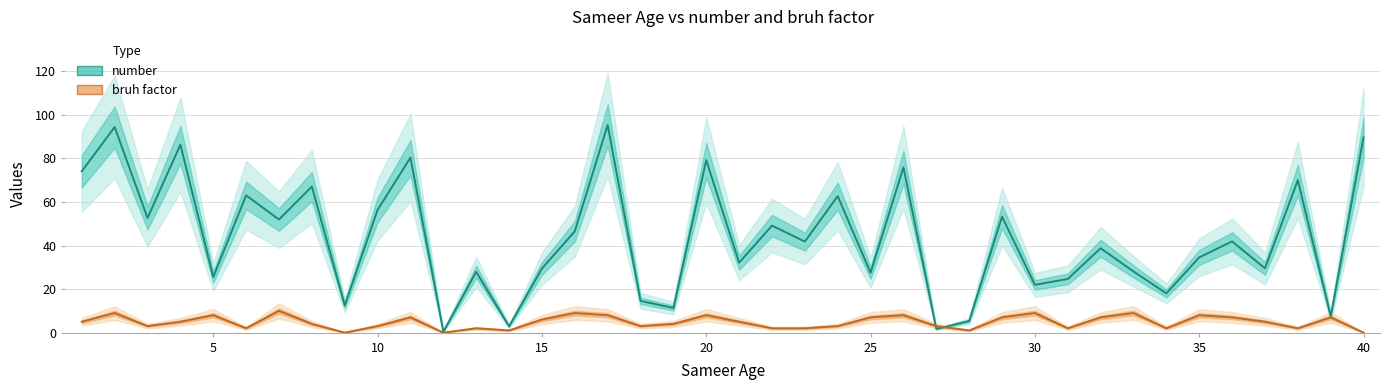

What is the difference between the maximum and minimum values in the bruh factor series?

10.0